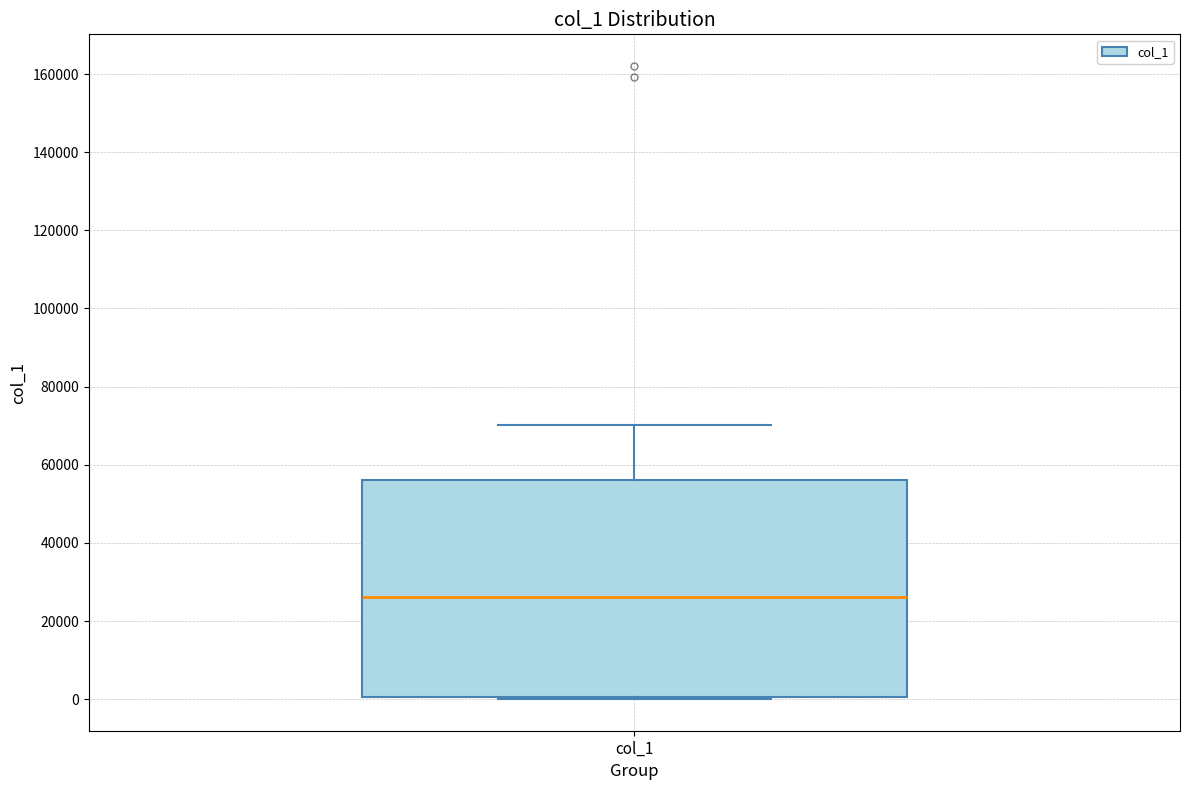

Where does the upper whisker of the box for col_1 end on the y-axis? The values are not printed on the chart, so give them approximately, as read against the axis.

70000